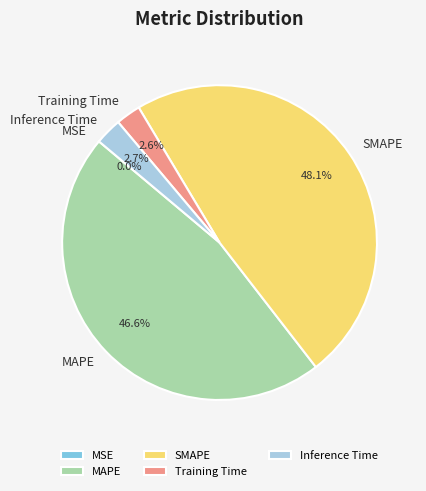

Combined, do Training Time and MAPE account for over 50%?

No